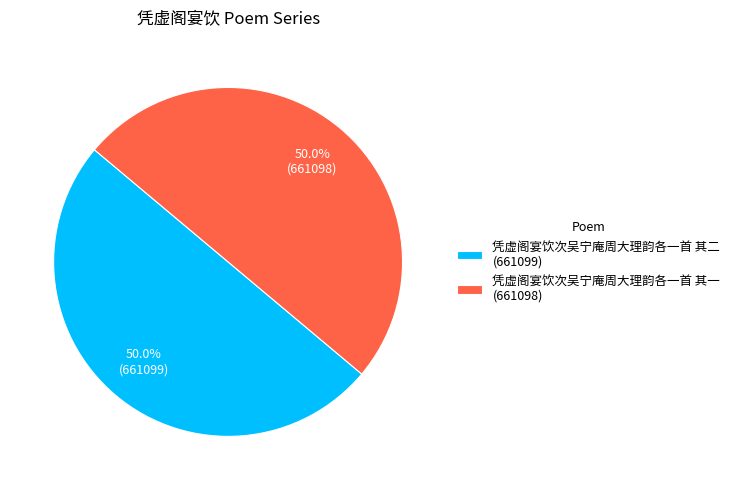

To the nearest percent, what portion does 凭虚阁宴饮次吴宁庵周大理韵各一首 其一 represent?

50%